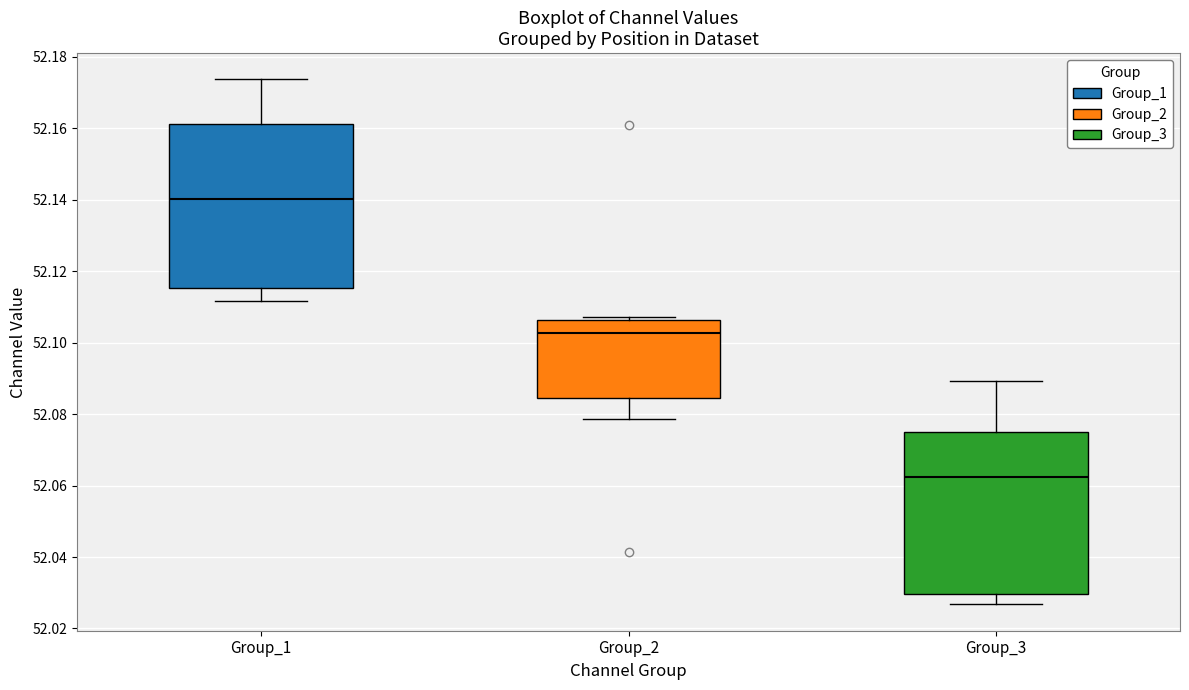

Reading left to right, transcribe this box plot: for each box, give where its median line is, the range the box spans, and where its two whiskers end, as read against the y-axis. The values are not printed on the chart, so give them approximately, as read against the axis.

Group_1: median 52.140, box 52.116 to 52.162, whiskers 52.112 to 52.174
Group_2: median 52.102, box 52.084 to 52.106, whiskers 52.078 to 52.108
Group_3: median 52.062, box 52.030 to 52.074, whiskers 52.026 to 52.090